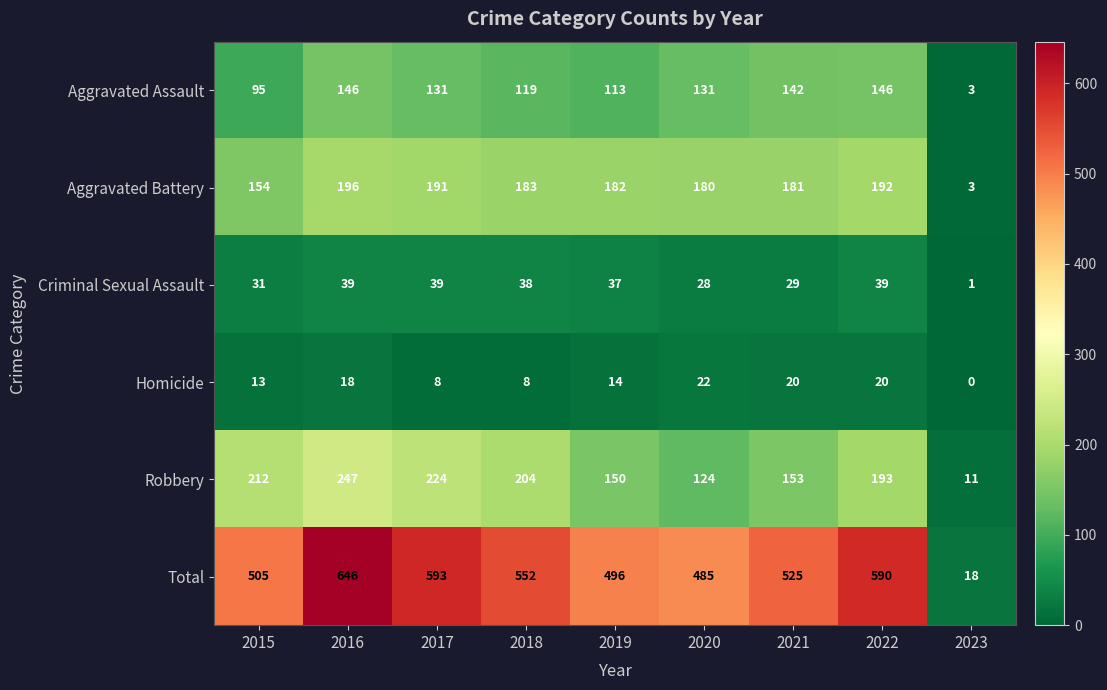

Where does the Robbery series first go above 193?

2015